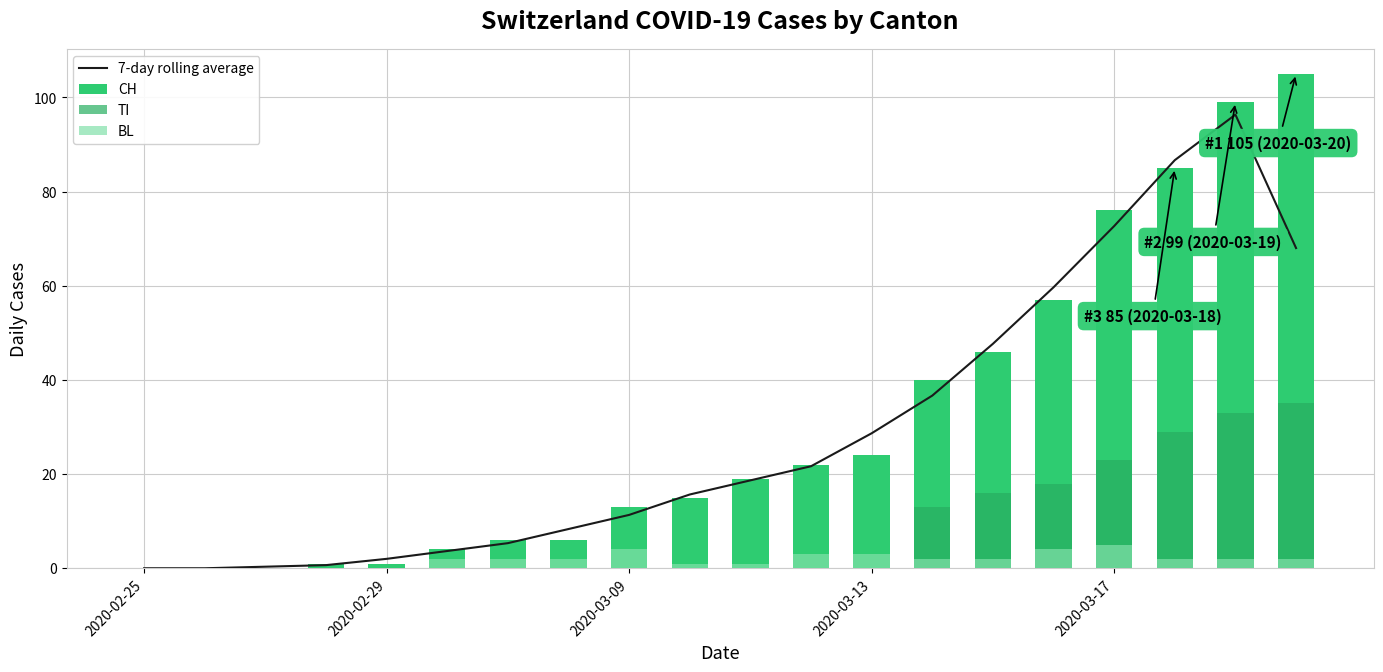

Which series has the largest range (max minus min)?

CH